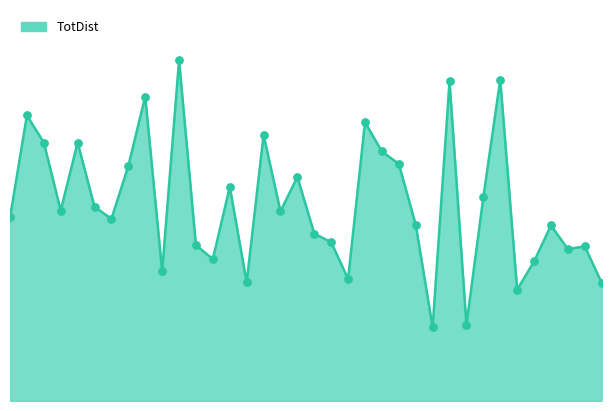

How many lines are shown in the chart?

1